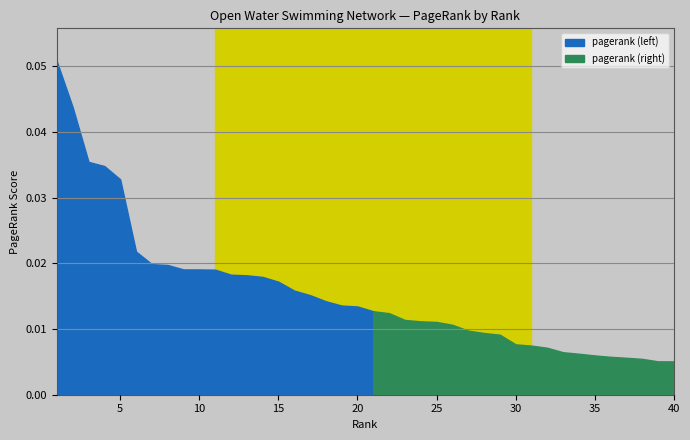

Count the values in the range 0 to 1.

40